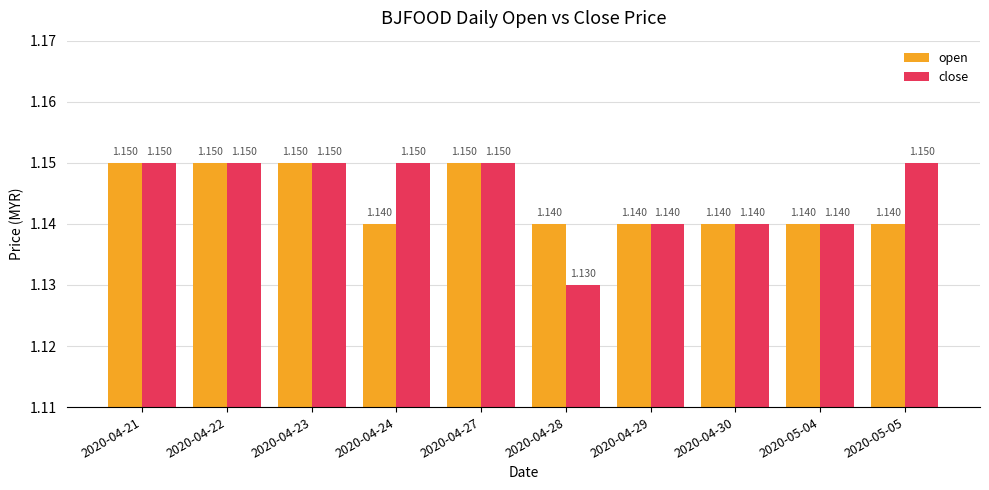

Rank the series by their average value, from highest to lowest.

close, open